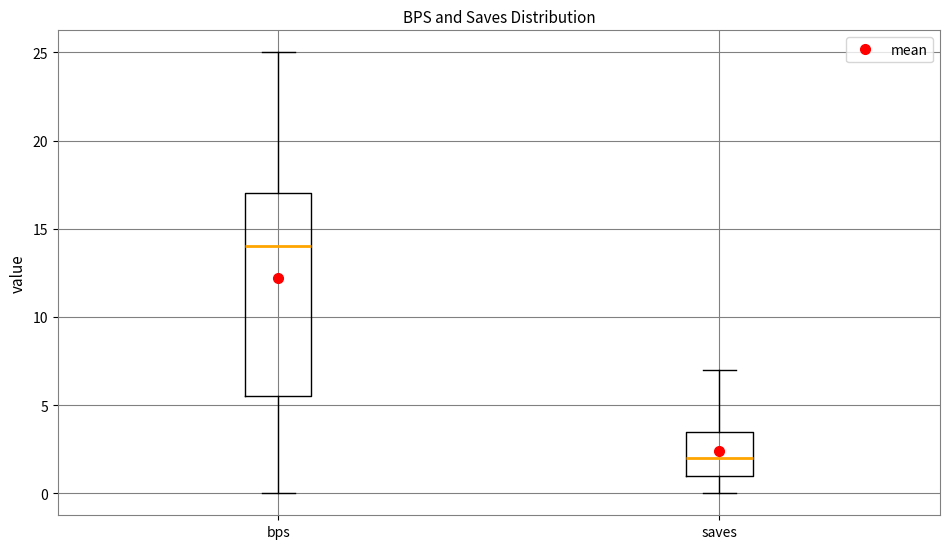

Reading left to right, read every box against the y-axis: the position of its median line, the range the box covers, and the ends of its whiskers. The values are not printed on the chart, so give them approximately, as read against the axis.

bps: median 14.0, box 5.5 to 17.0, whiskers 0.0 to 25.0
saves: median 2.0, box 1.0 to 3.5, whiskers 0.0 to 7.0